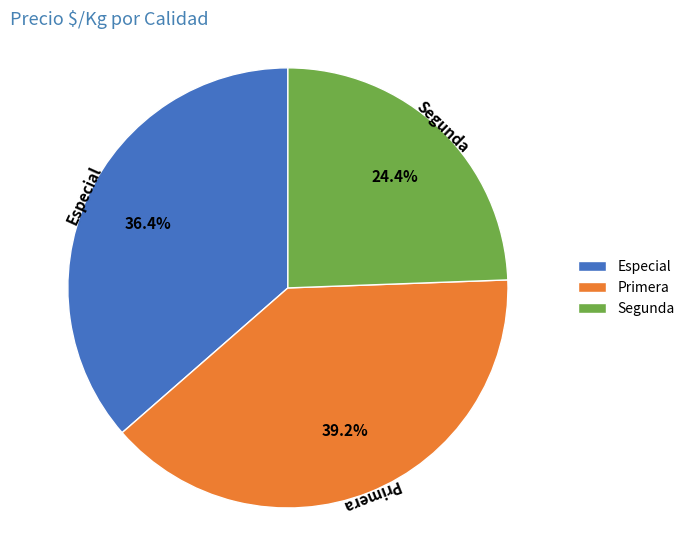

Combined, do Especial and Primera account for over 50%?

Yes